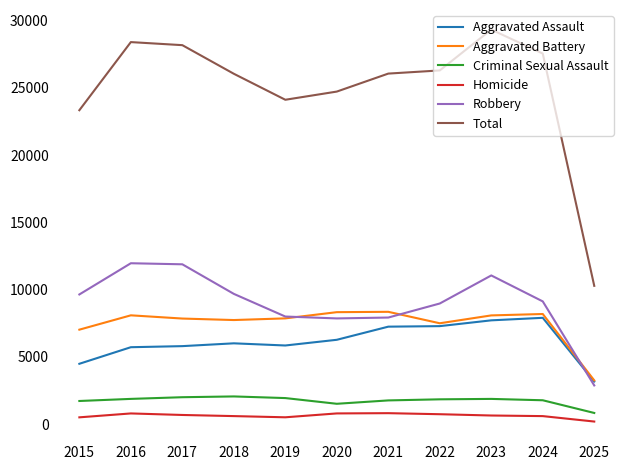

How many lines are shown in the chart?

6